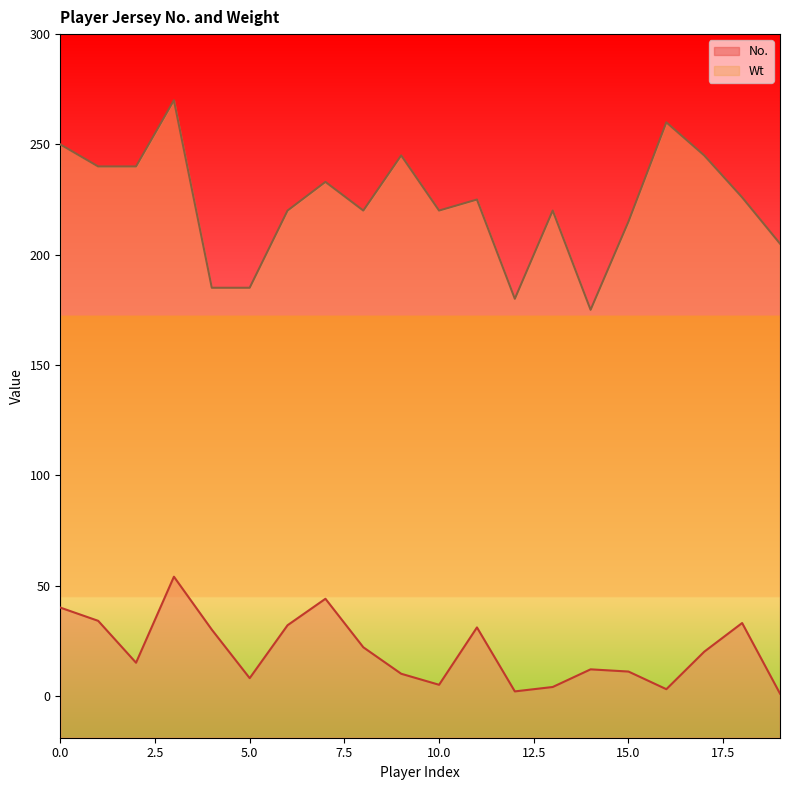

Which has a higher value, 15 or 14?

14